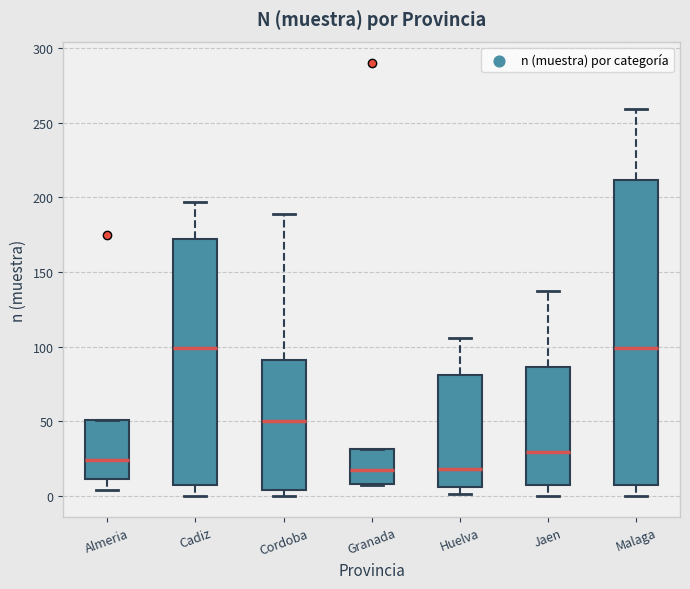

Where is the upper edge of the box for Malaga on the y-axis? The values are not printed on the chart, so give them approximately, as read against the axis.

210